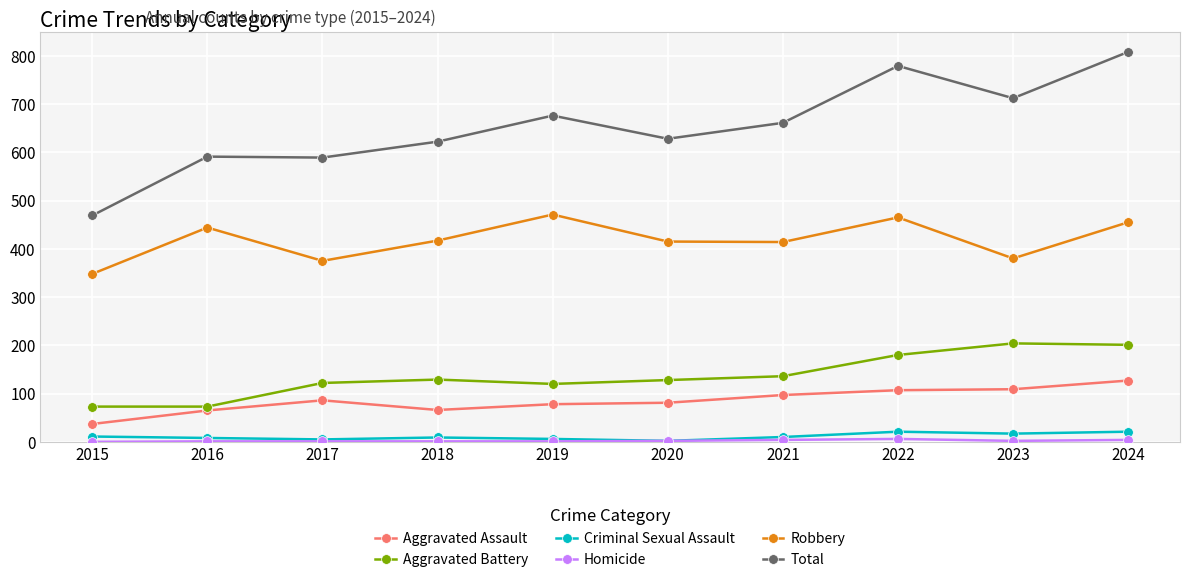

True or false: Criminal Sexual Assault and Aggravated Battery intersect in this chart.

False